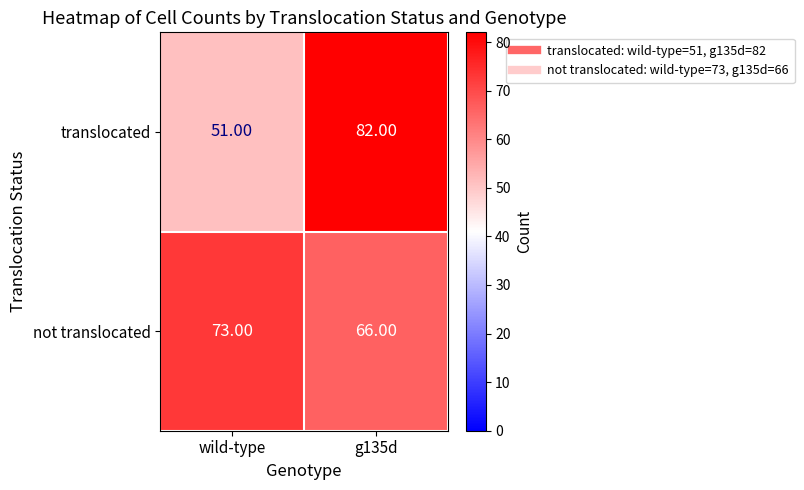

How many distinct data groups are displayed?

2